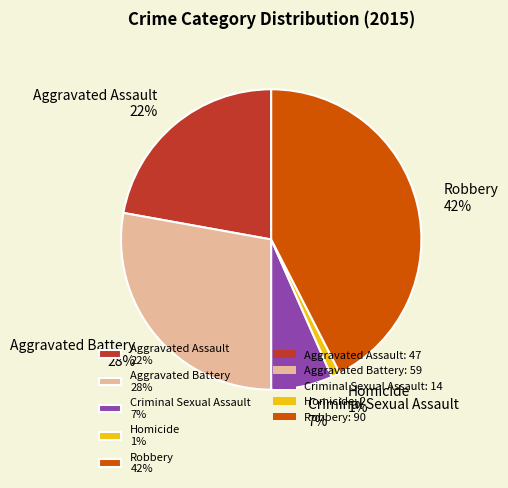

Between Homicide and Robbery, which is larger?

Robbery